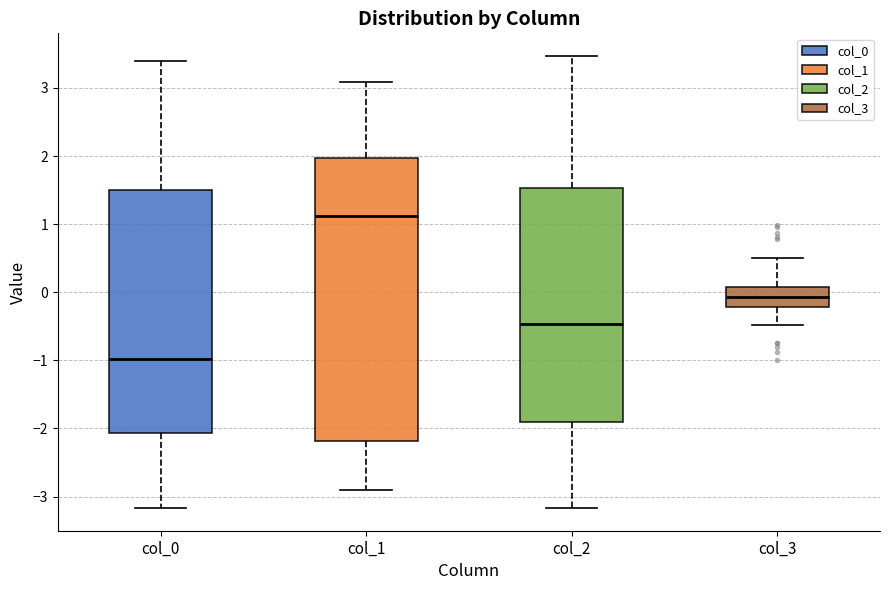

Where is the upper edge of the box for col_0 on the y-axis? The values are not printed on the chart, so give them approximately, as read against the axis.

1.5